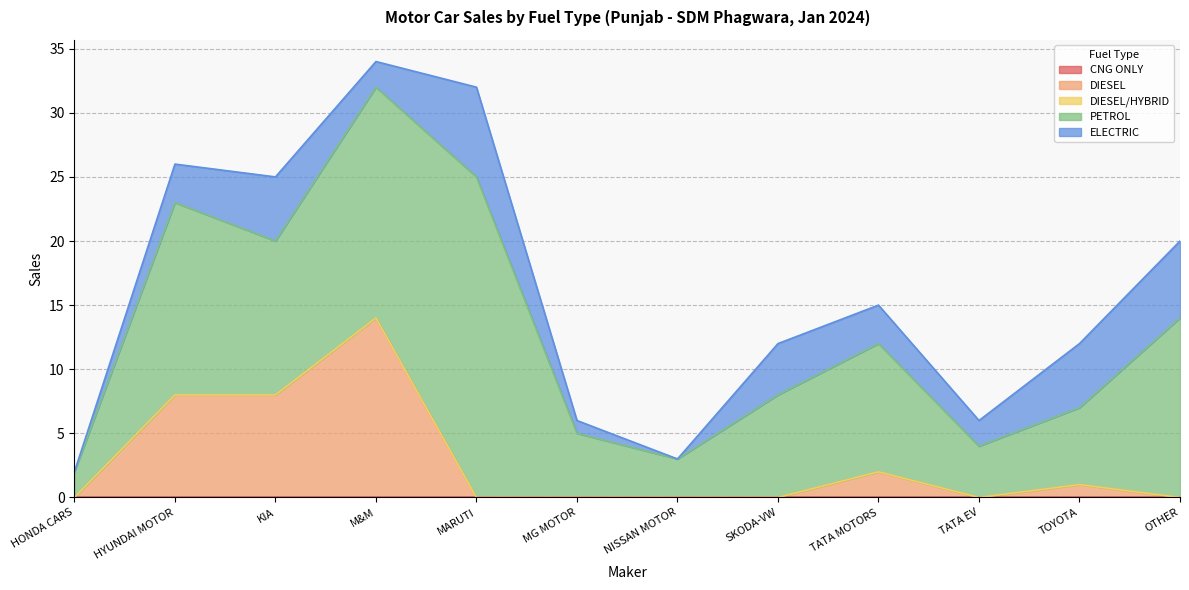

At how many categories does at least one series exceed 22?

1